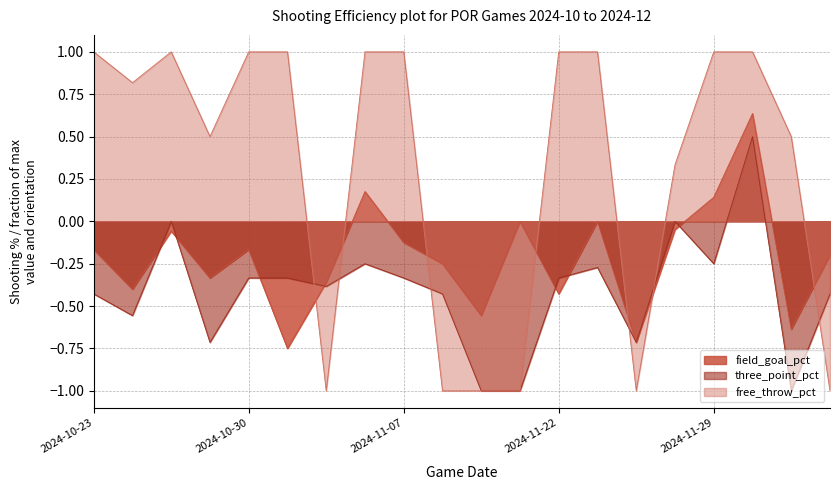

Rank the categories by free_throw_pct value from lowest to highest.

2024-11-02, 2024-11-08, 2024-11-10, 2024-11-12, 2024-11-25, 2024-12-06, 2024-11-27, 2024-10-28, 2024-12-03, 2024-10-25, 2024-10-23, 2024-10-27, 2024-10-30, 2024-11-01, 2024-11-04, 2024-11-07, 2024-11-22, 2024-11-23, 2024-11-29, 2024-12-01